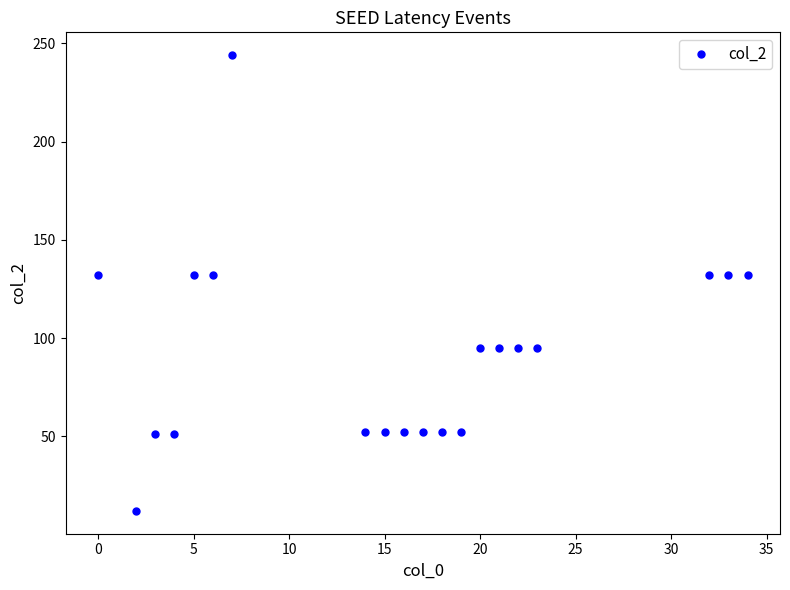

What is the minimum value shown in the chart?

12